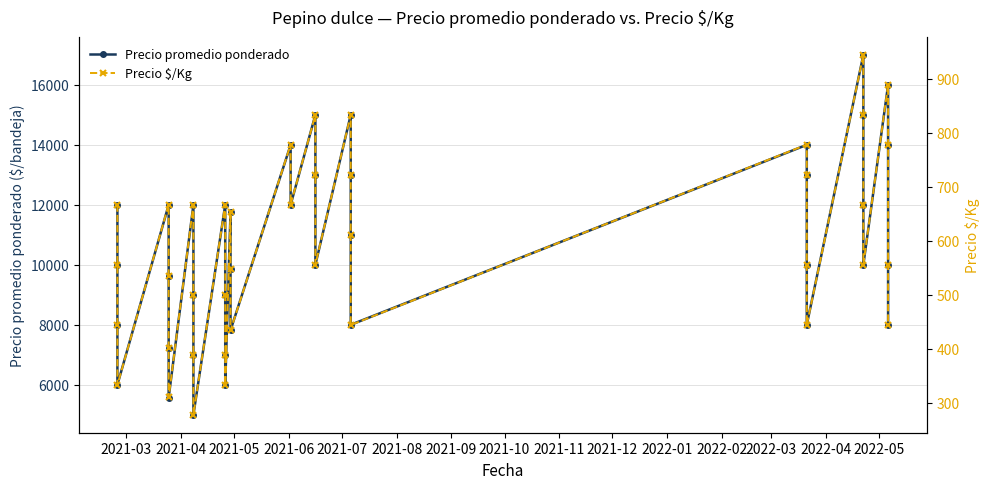

List the series in order of their overall mean, highest first.

Precio promedio ponderado, Precio $/Kg